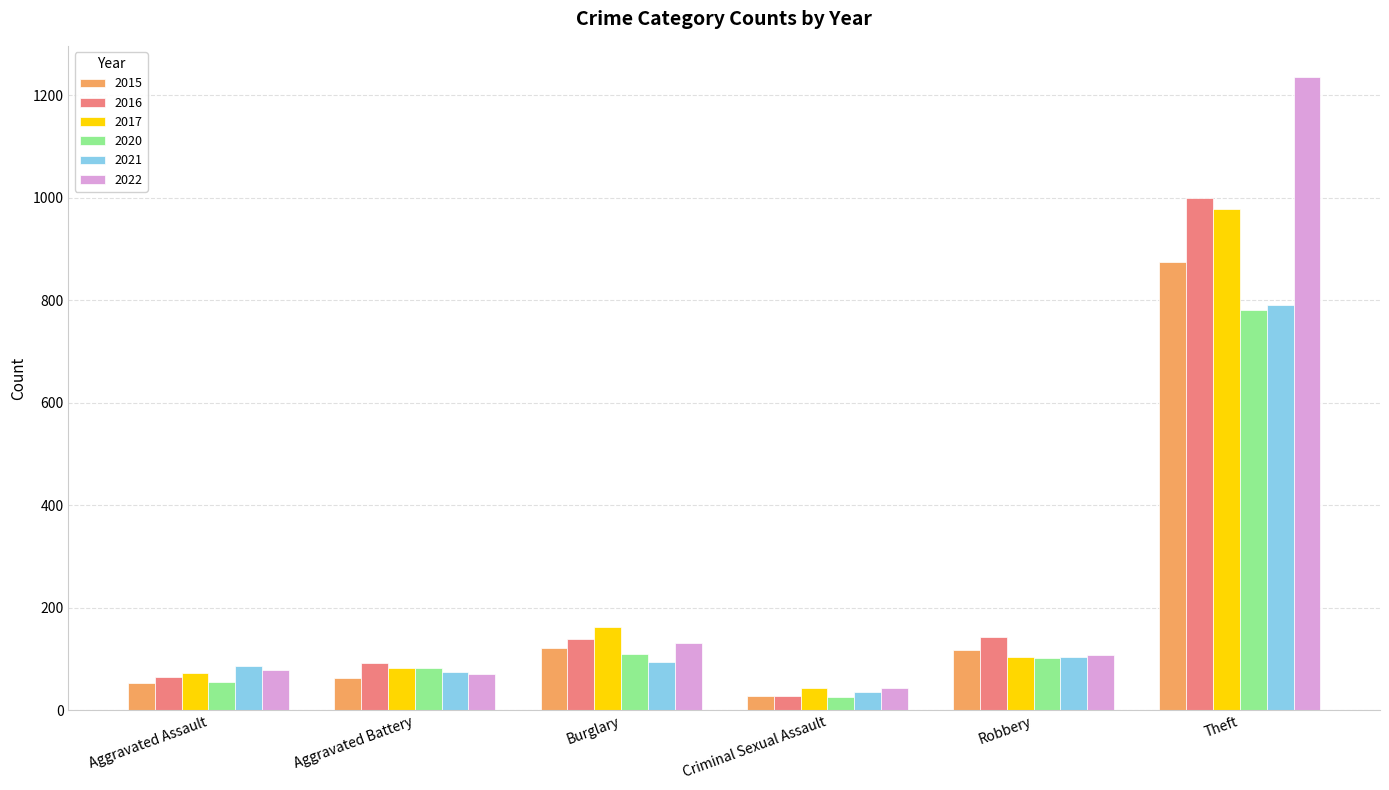

Is the value of 2021 at Theft greater than the value of 2017 at Theft?

No